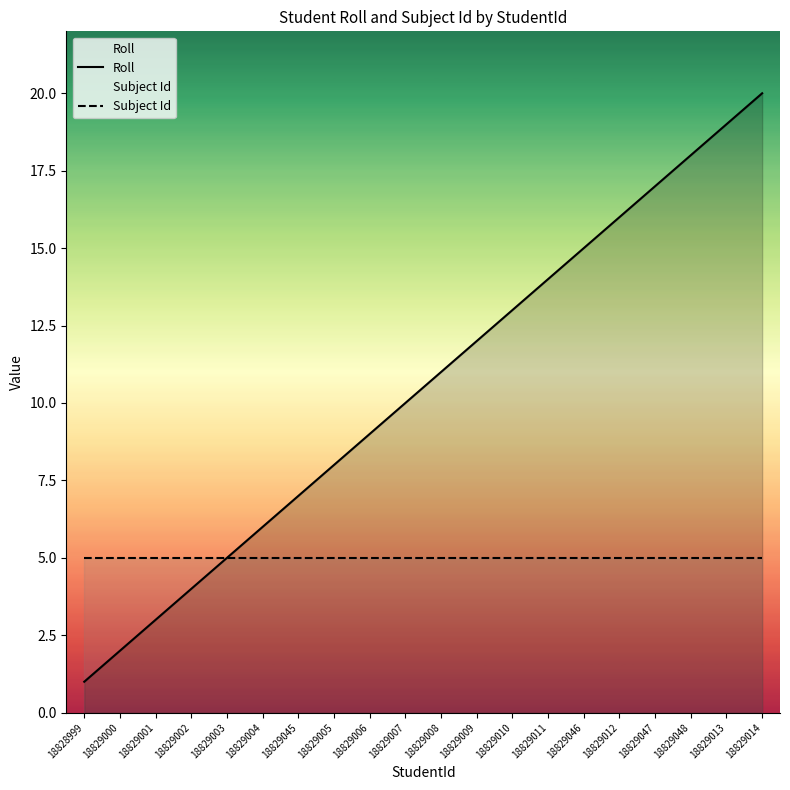

Reading left to right, transcribe all the data shown in this chart.

Roll: 1	2	3	4	5	6	7	8	9	10	11	12	13	14	15	16	17	18	19	20
Subject Id: 5	5	5	5	5	5	5	5	5	5	5	5	5	5	5	5	5	5	5	5